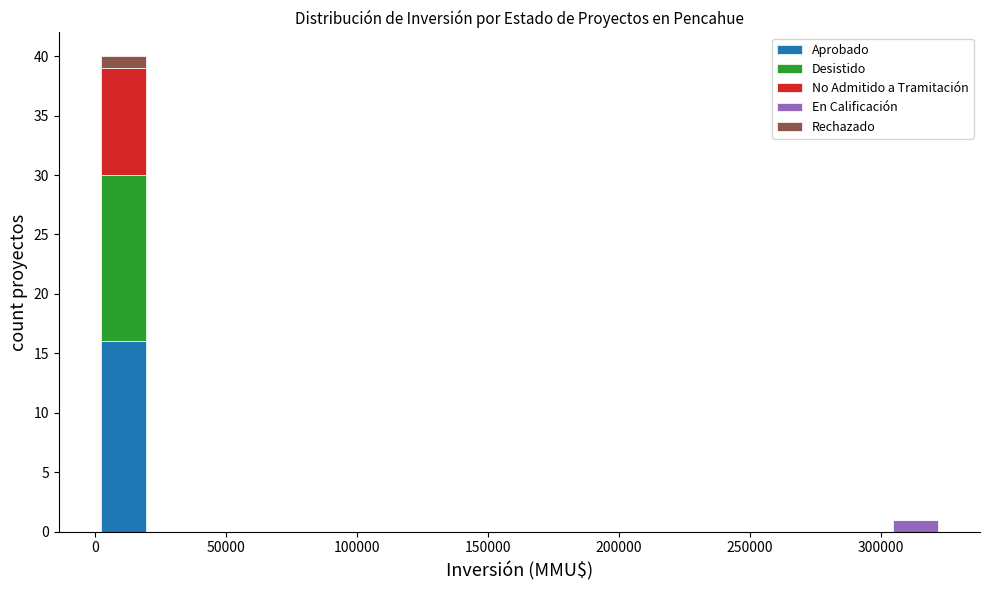

Reading left to right, transcribe this chart: for each stacked bar, give the range it covers on the x-axis and its total height. Neither the bar edges nor the heights are printed on the chart, so give them approximately, as read against the axes.

0 to 20000: 40
20000 to 45000: 0
45000 to 65000: 0
65000 to 85000: 0
85000 to 110000: 0
110000 to 130000: 0
130000 to 150000: 0
150000 to 175000: 0
175000 to 195000: 0
195000 to 215000: 0
215000 to 240000: 0
240000 to 260000: 0
260000 to 280000: 0
280000 to 300000: 0
300000 to 325000: 1